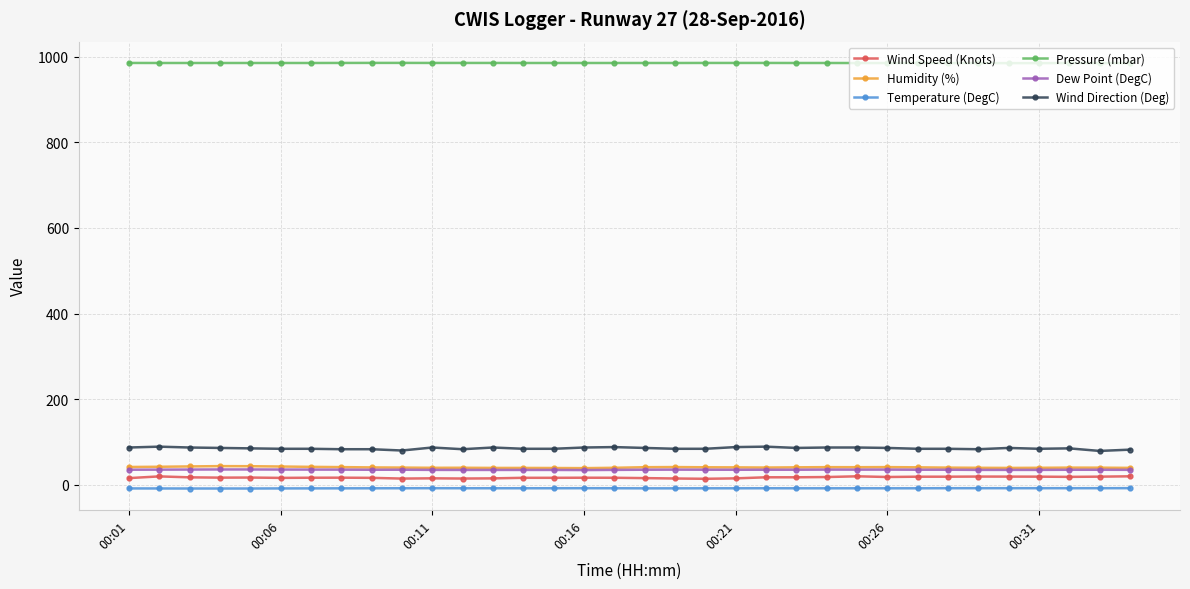

True or false: Temperature (DegC) has more than 0 interior local peaks.

True